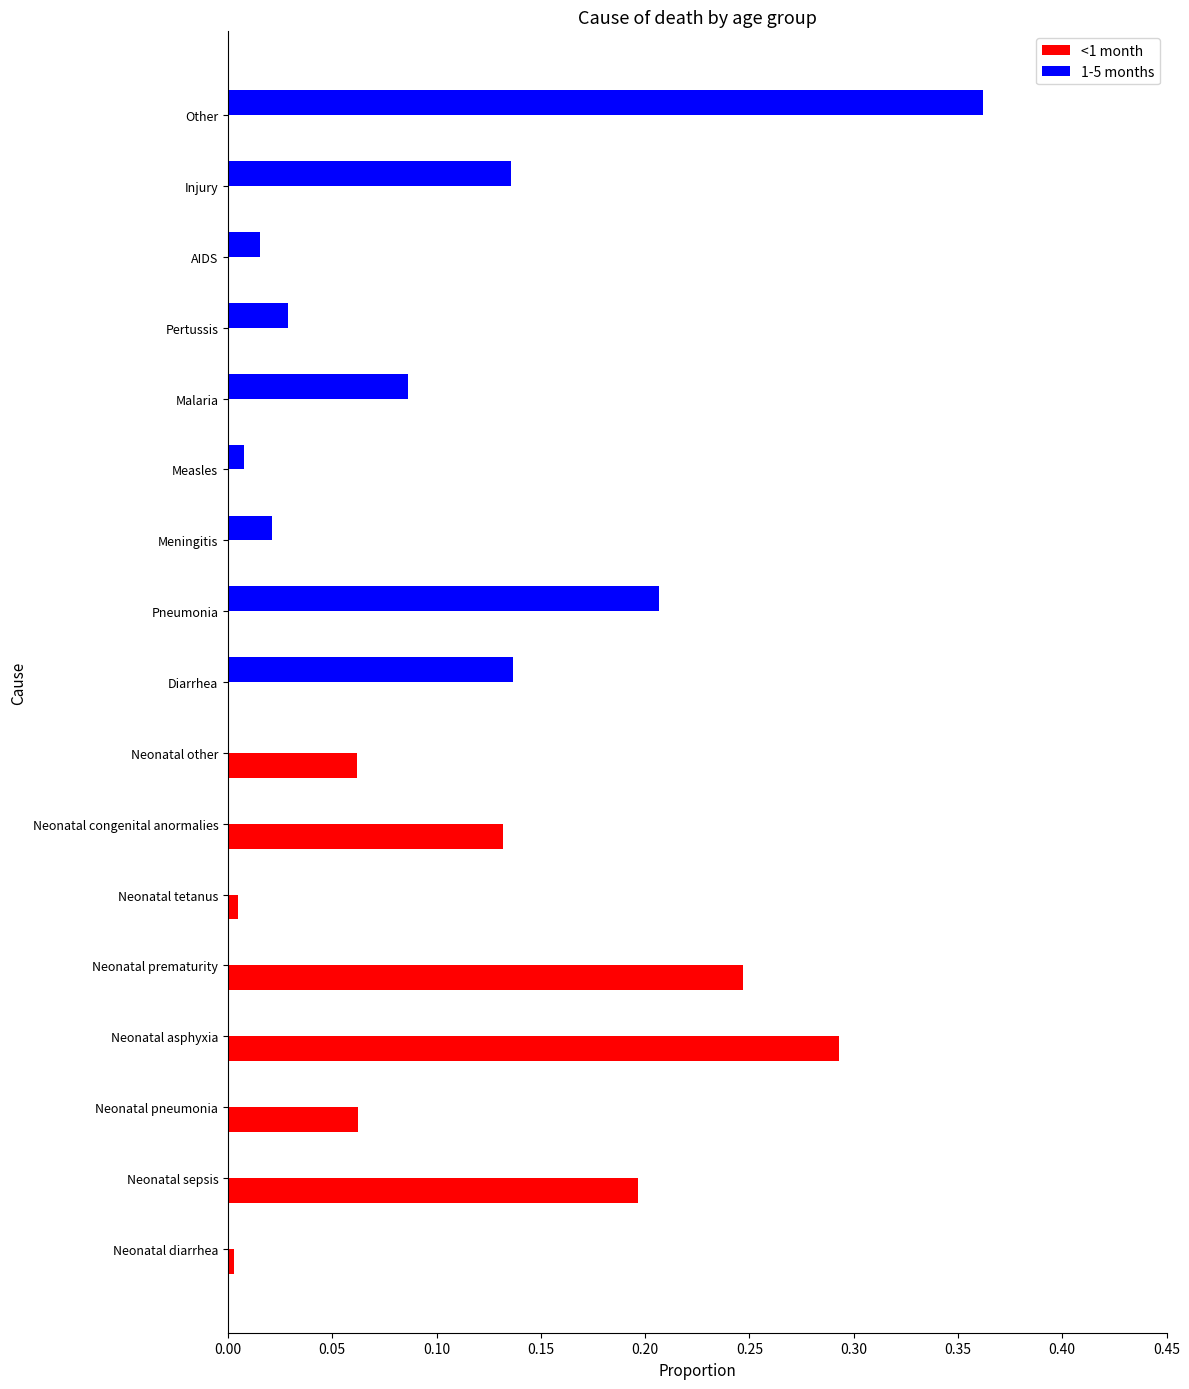

Is it true that 1-5 months equals 0.0 at Neonatal tetanus?

True